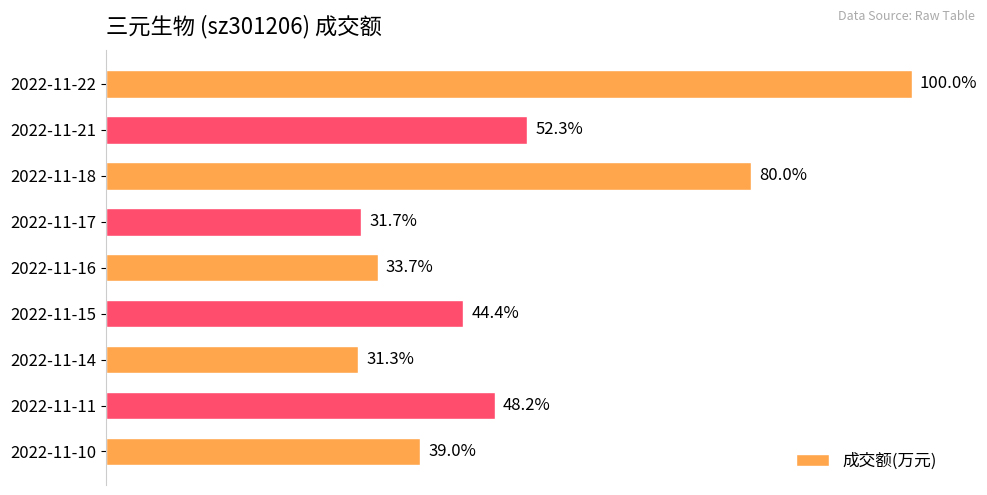

Are the bars horizontal?

Yes